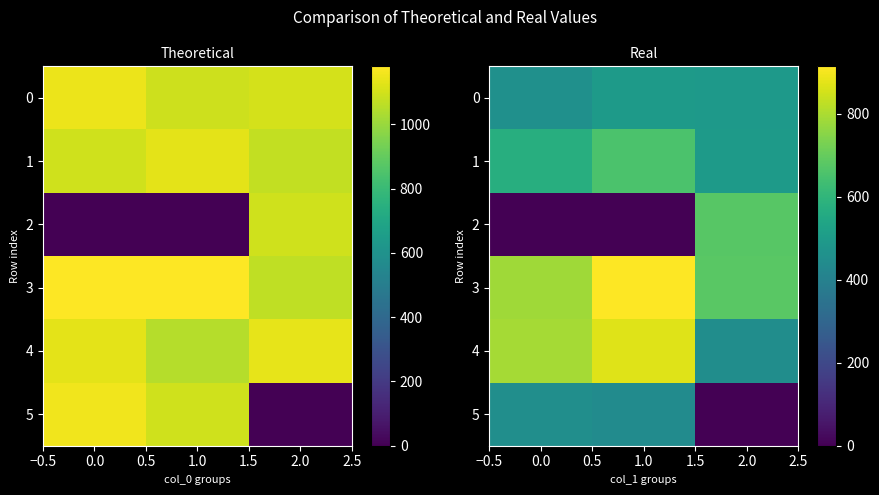

What is the total value across all series at 0.0?

3057.8